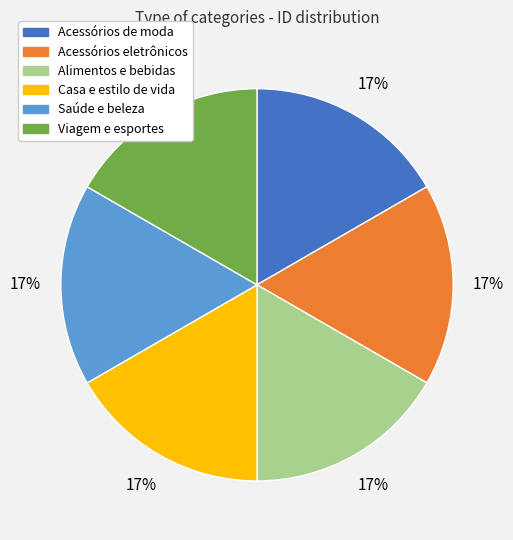

How many slices are in this pie chart?

6